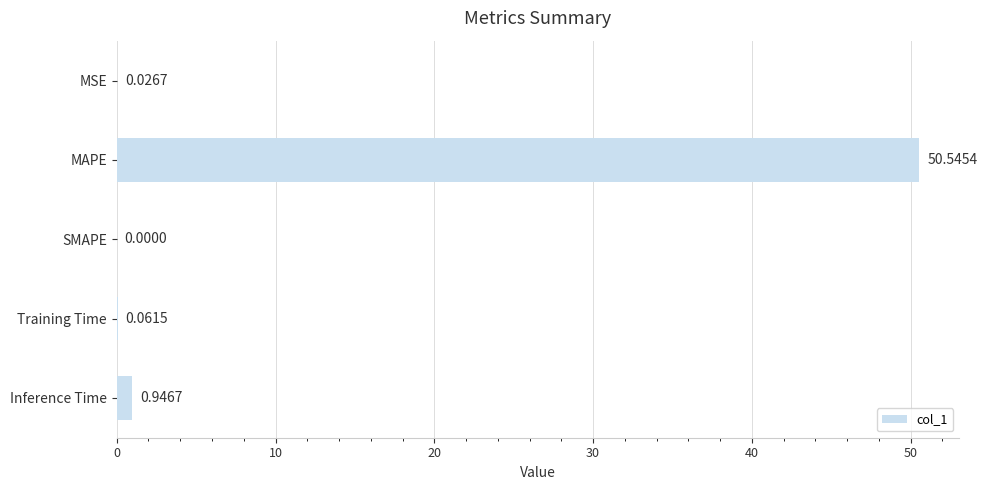

What is the change in value from MAPE to SMAPE?

-50.5